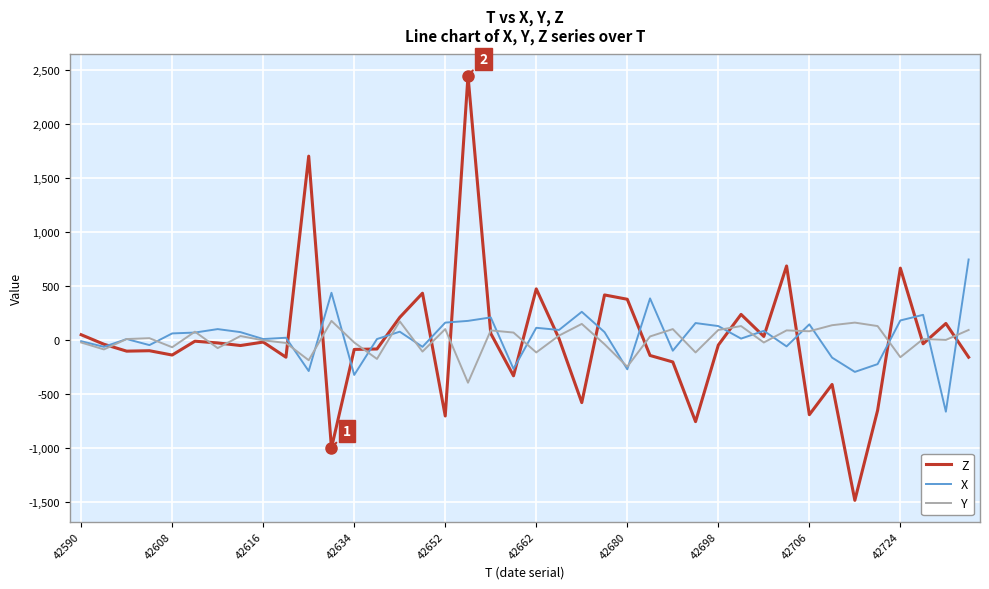

What is the minimum value shown in the chart?

-1484